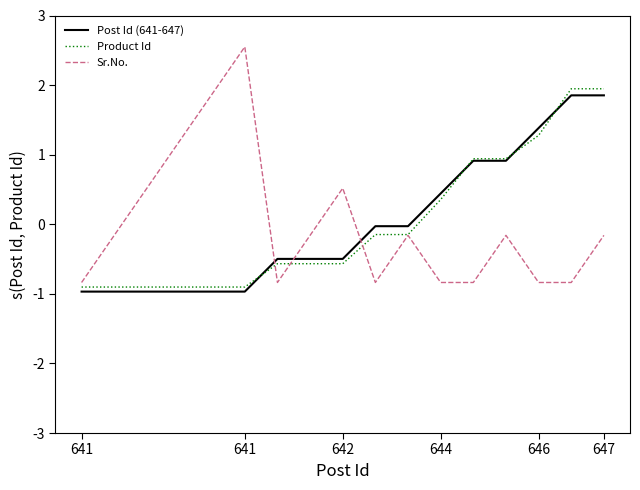

Which series has the largest range (max minus min)?

Sr.No.